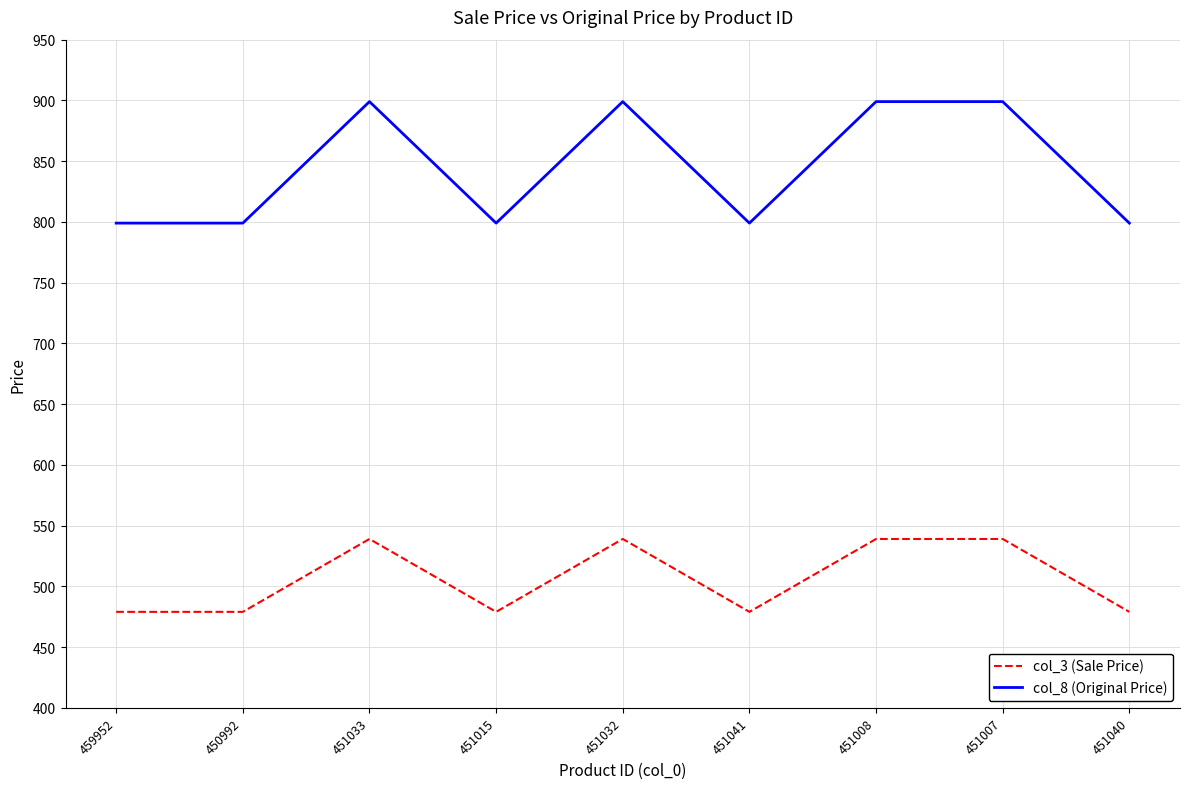

Reading left to right, extract all data points from this chart.

col_3 (Sale Price): 459952=479	450992=479	451033=539	451015=479	451032=539	451041=479	451008=539	451007=539	451040=479
col_8 (Original Price): 459952=799	450992=799	451033=899	451015=799	451032=899	451041=799	451008=899	451007=899	451040=799